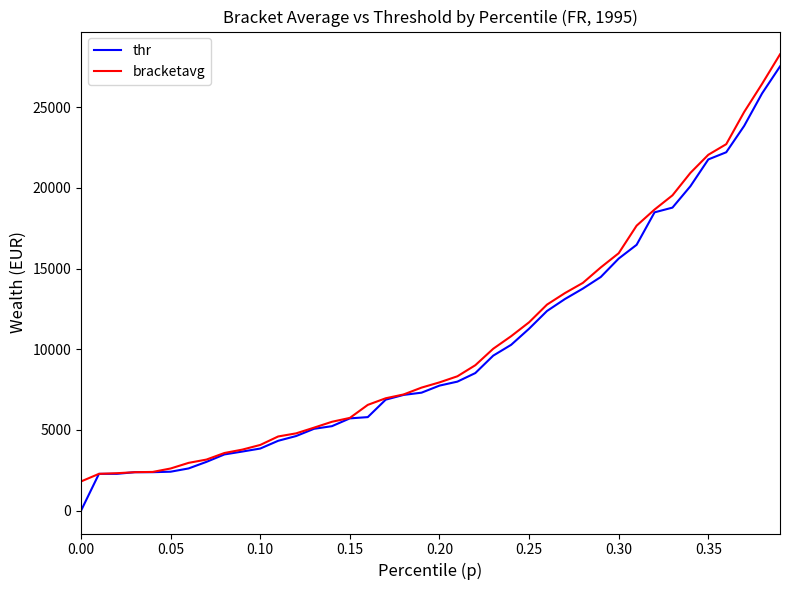

What is the difference between the maximum and minimum values in the bracketavg series?

26453.5